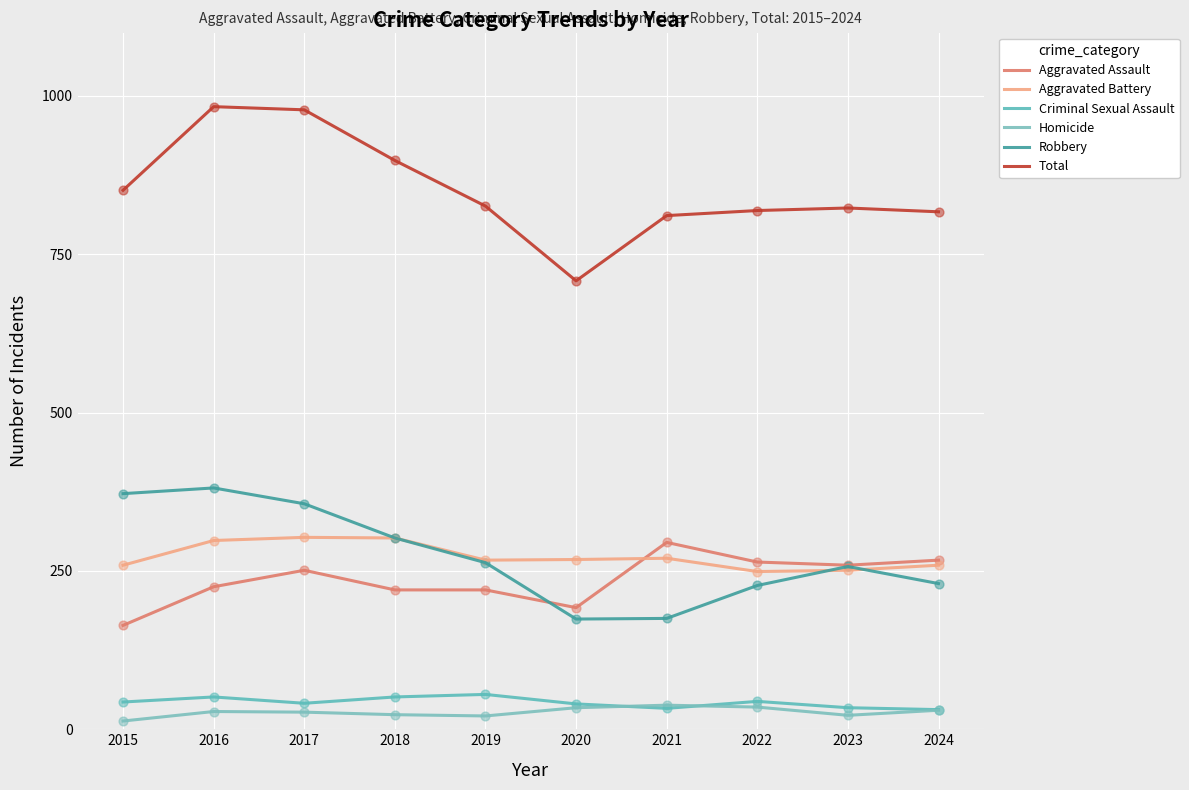

Is the value of Aggravated Assault at 2016 greater than the value of Total at 2019?

No